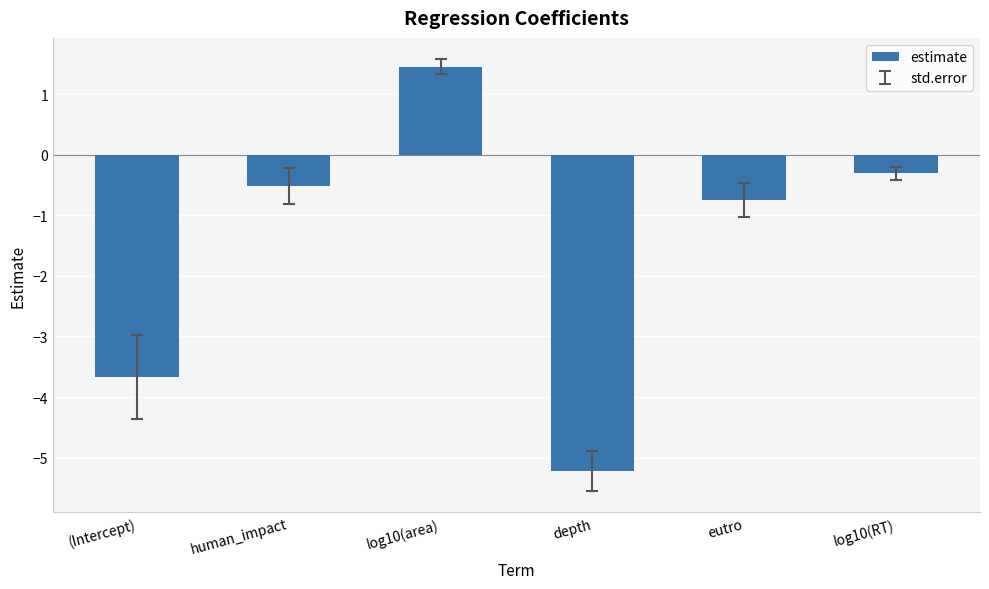

List the labels in order of value, smallest first.

depth, (Intercept), eutro, human_impact, log10(RT), log10(area)